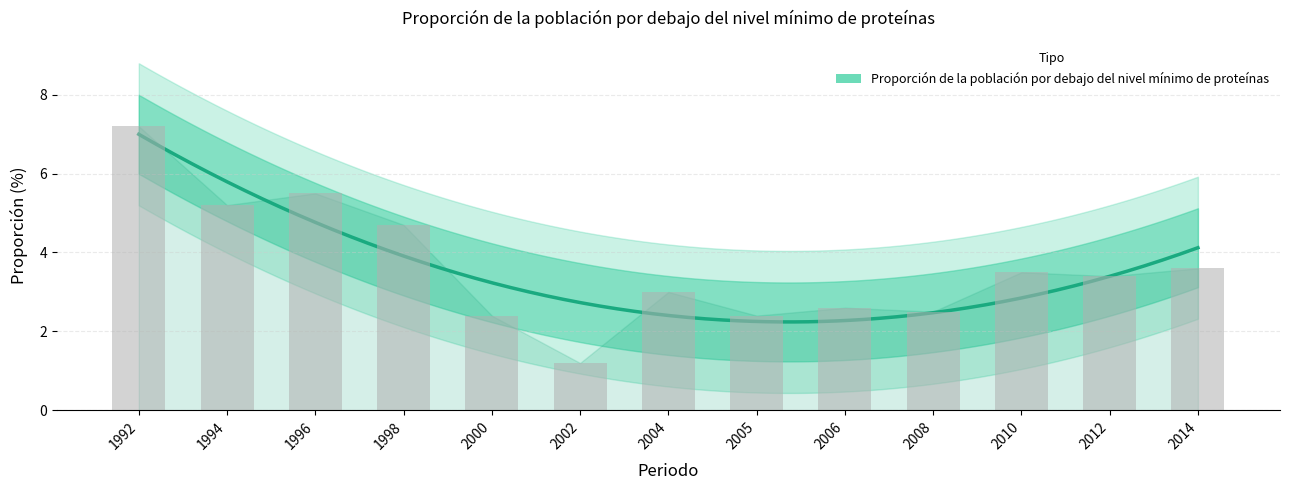

What is the greatest value displayed?

7.2